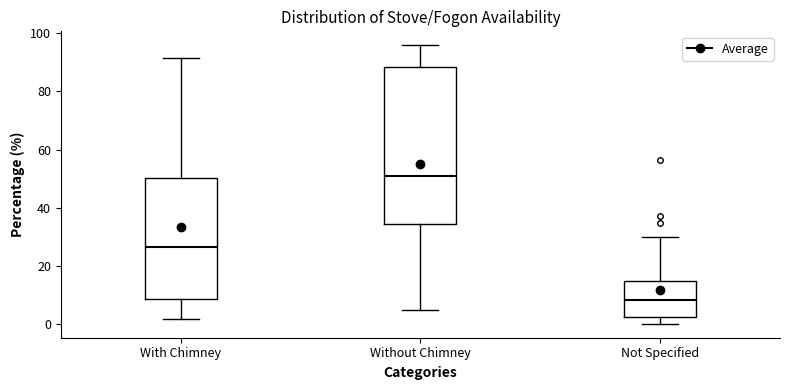

Reading left to right, read every box against the y-axis: the position of its median line, the range the box covers, and the ends of its whiskers. The values are not printed on the chart, so give them approximately, as read against the axis.

With Chimney: median 26, box 8 to 50, whiskers 2 to 92
Without Chimney: median 50, box 34 to 88, whiskers 4 to 96
Not Specified: median 8, box 2 to 14, whiskers 0 to 30